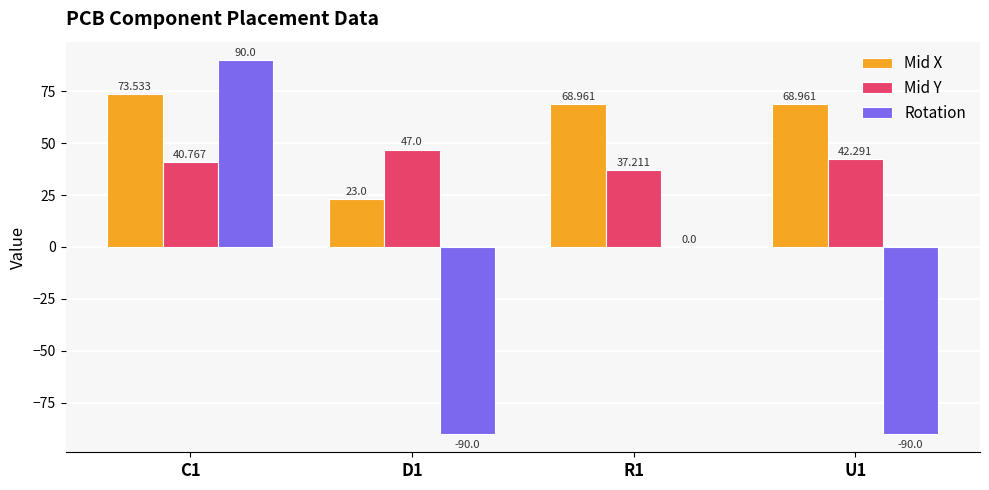

Which series has the widest spread of values?

Rotation